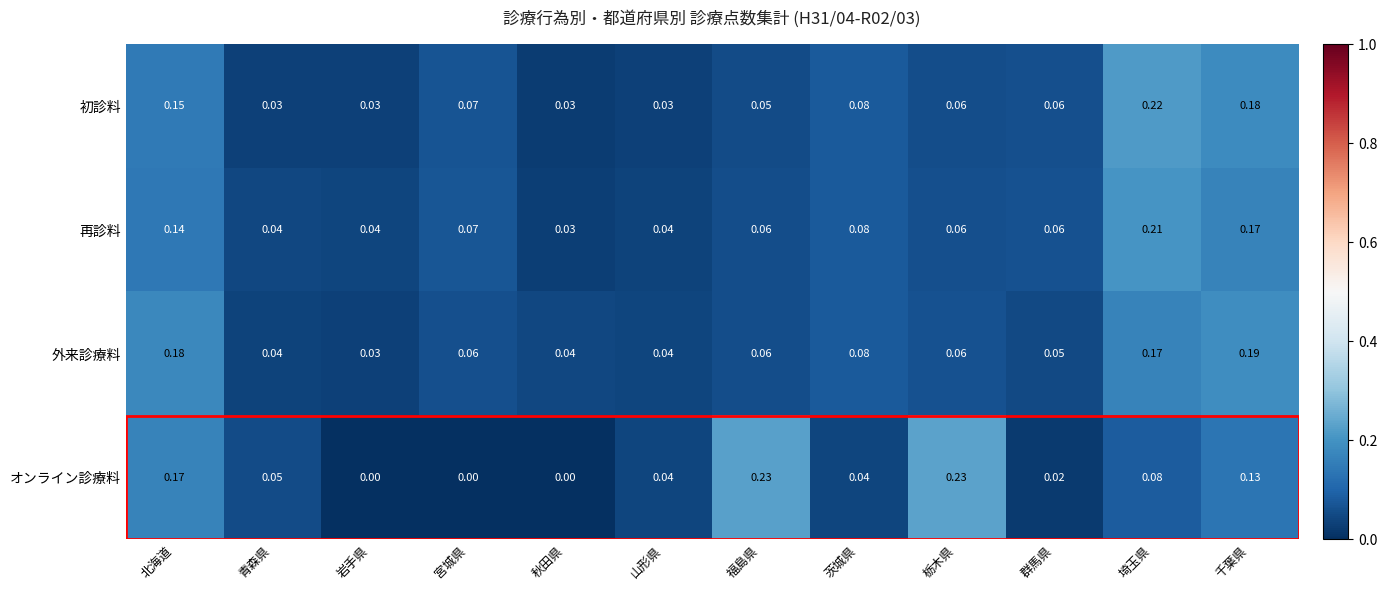

Is the value of 外来診療料 at 山形県 greater than the value of 再診料 at 宮城県?

No